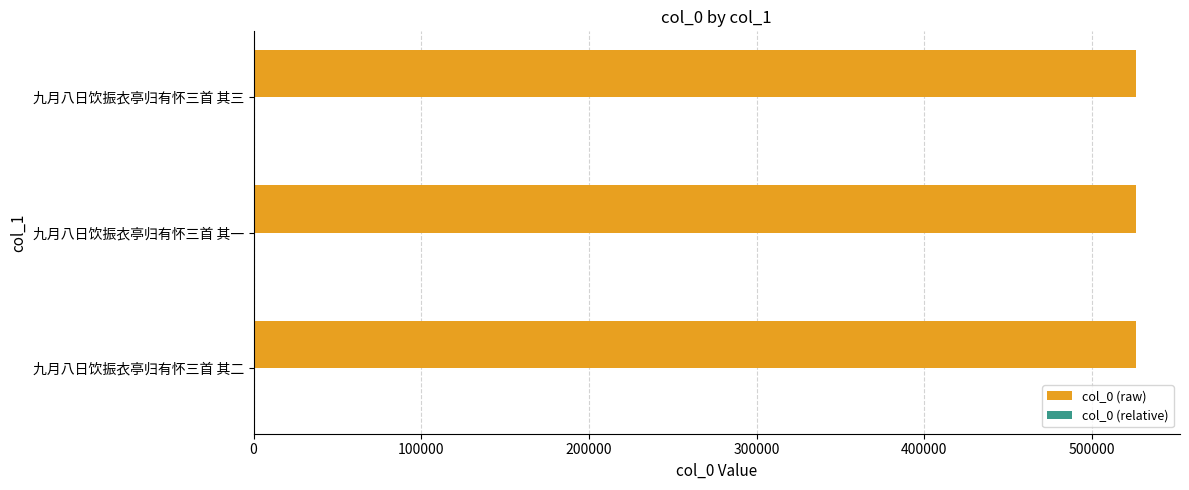

Which series has the largest total across all categories?

col_0 (raw)